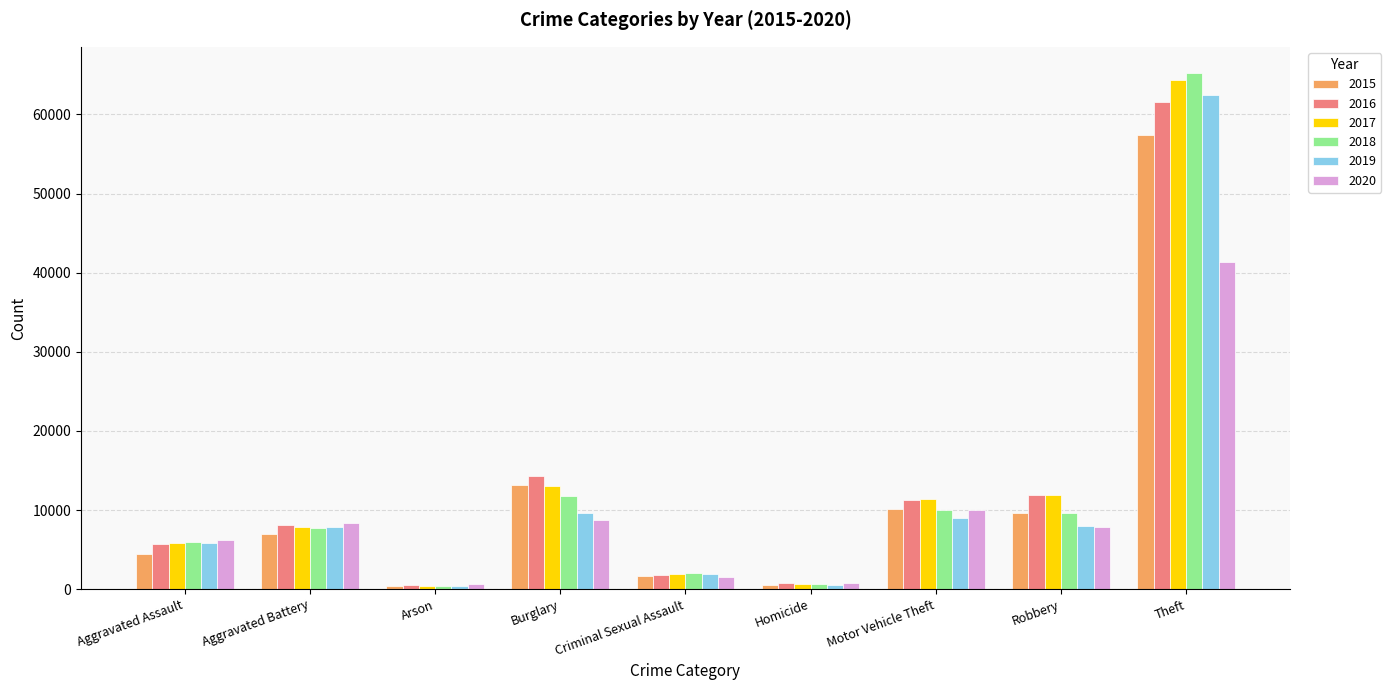

What is the smallest value displayed?

373